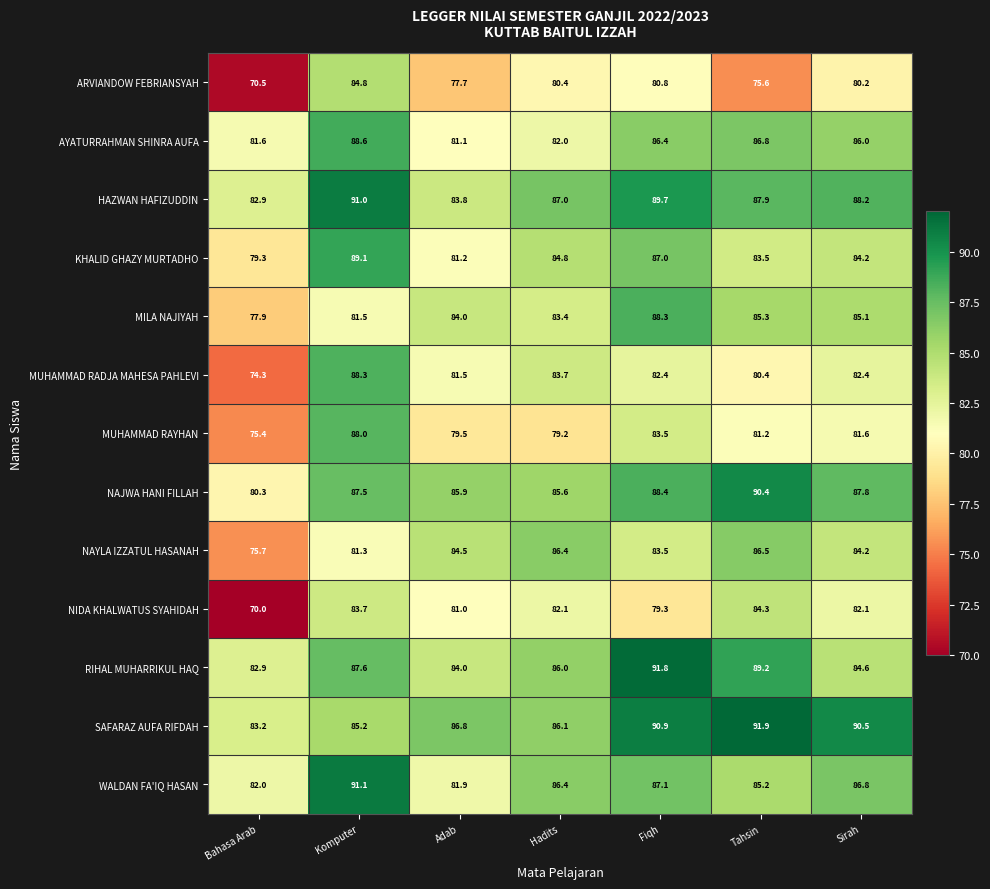

The value of WALDAN FA'IQ HASAN at Komputer is 143.5. True or false?

False